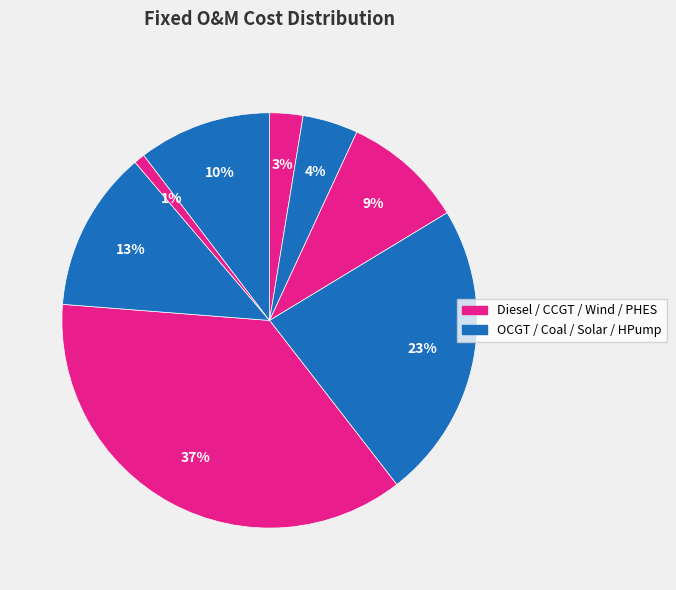

Count the number of slices in the pie.

8